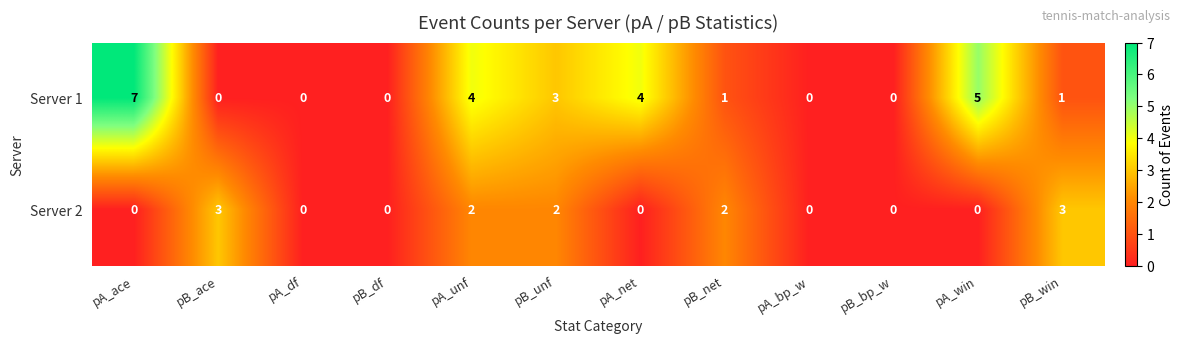

What is the spread (max minus min) of values at pA_net?

4